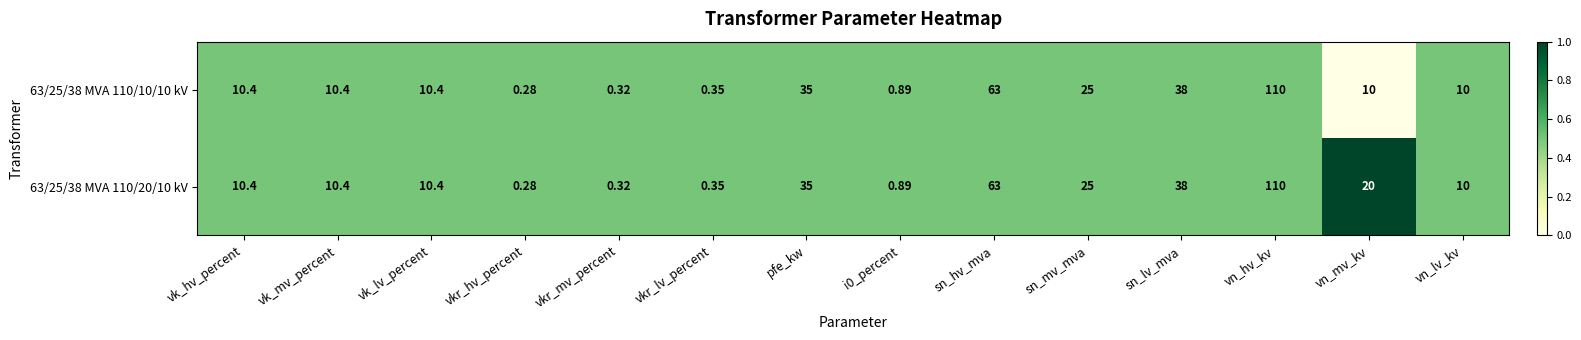

At which label does 63/25/38 MVA 110/20/10 kV reach its minimum?

vkr_hv_percent